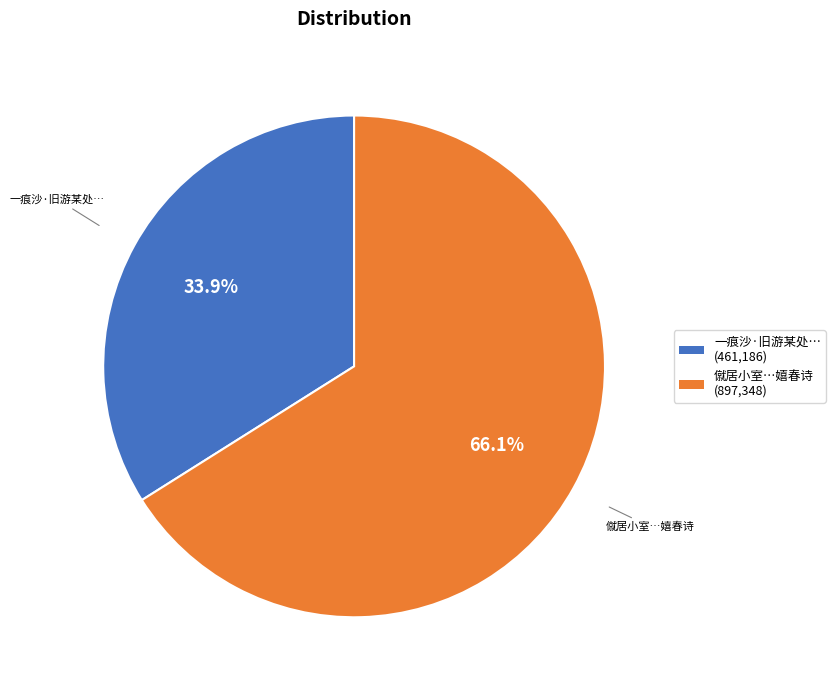

Rank the categories by value from highest to lowest.

僦居小室…嬉春诗, 一痕沙·旧游某处…